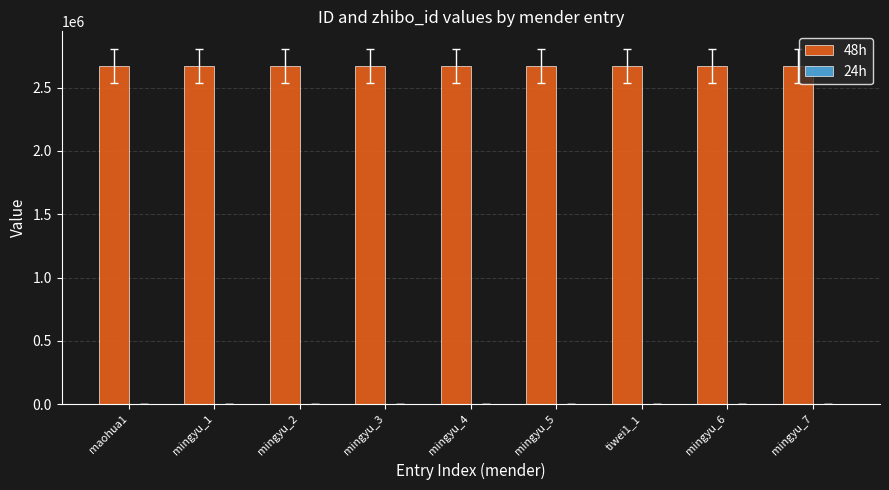

Where does the 48h series first go above 2670702?

maohua1